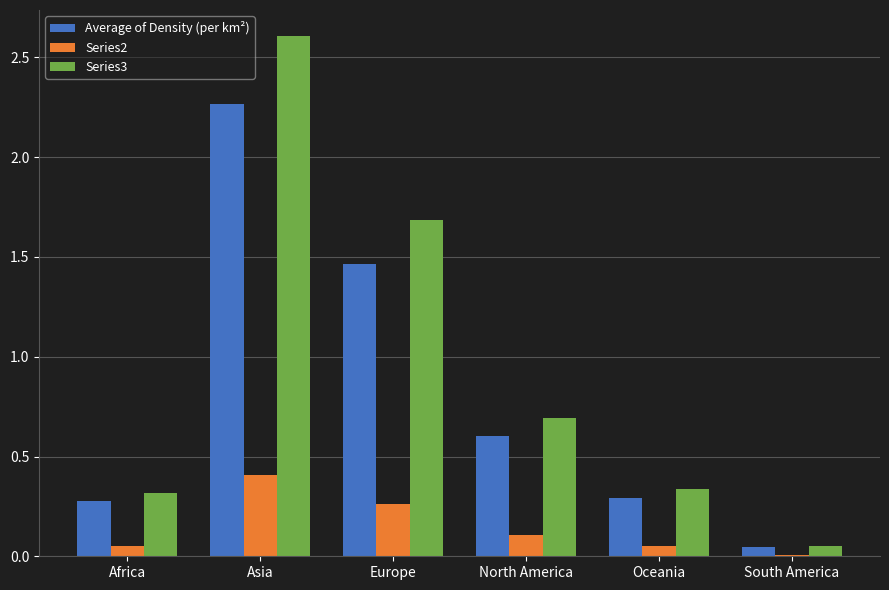

What is the sum of all Series3 values?

5.7